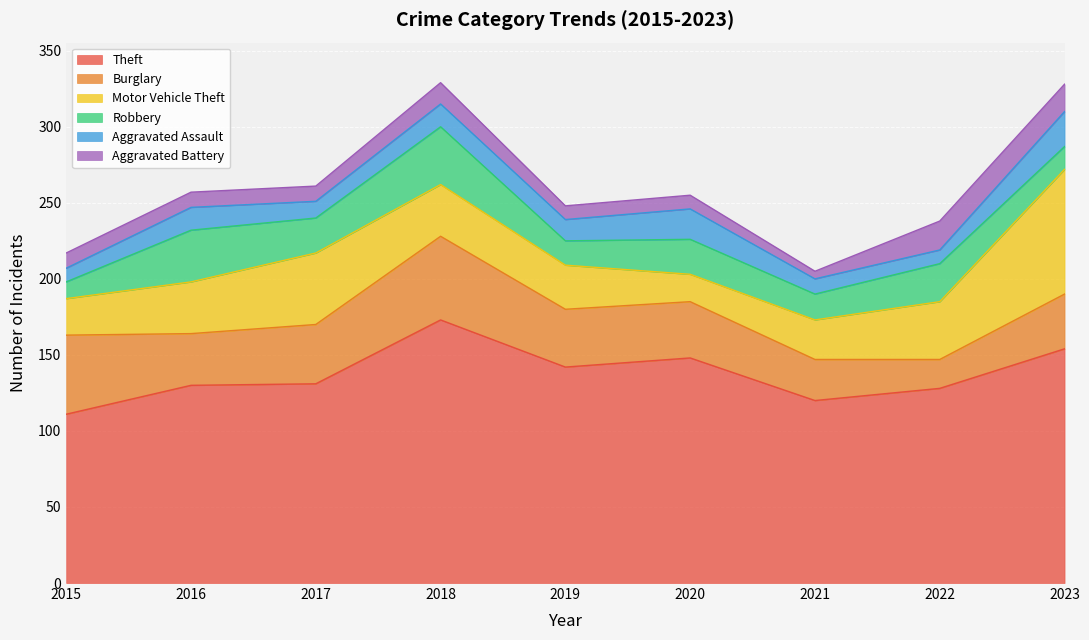

Which series changed the most between 2015 and 2019?

Theft